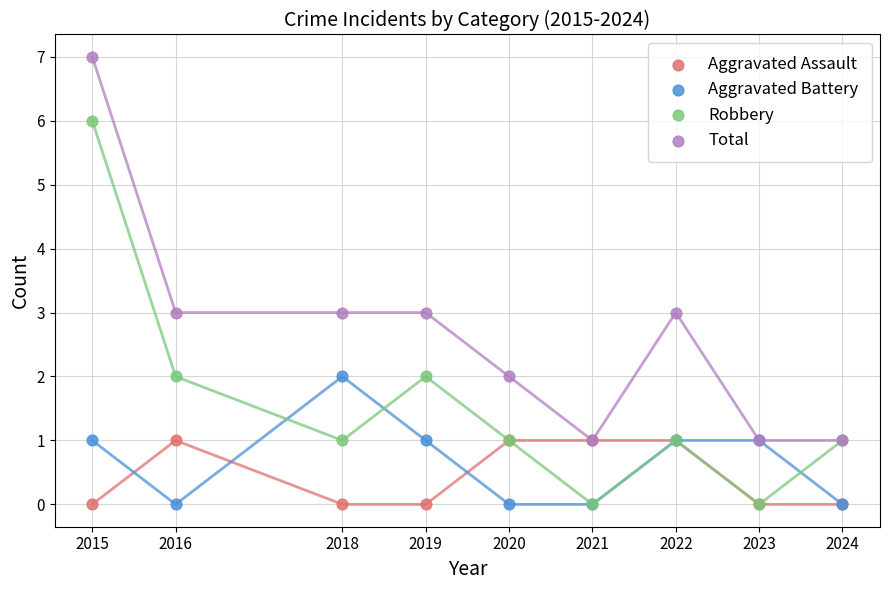

What are all the series names shown in the legend?

Aggravated Assault, Aggravated Battery, Robbery, Total